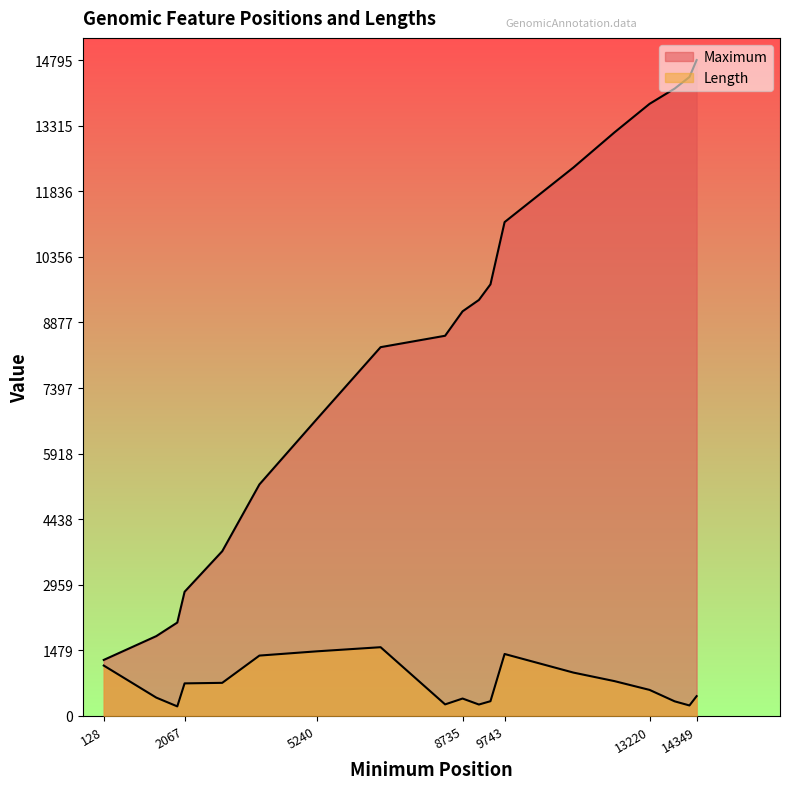

The value of Length at 13220 is 1034. True or false?

False